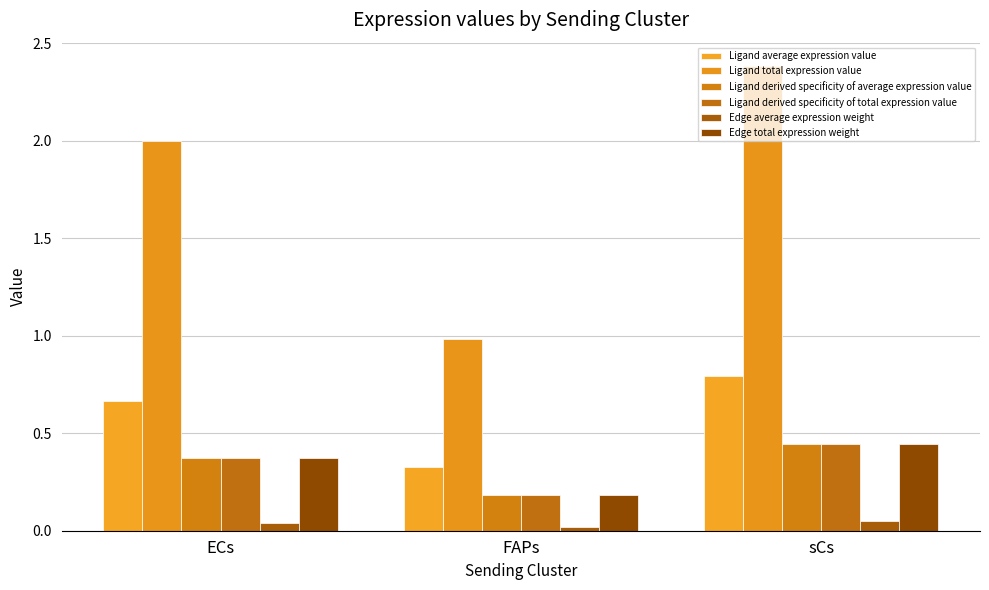

Where is Ligand derived specificity of total expression value nearest to the value 0?

FAPs